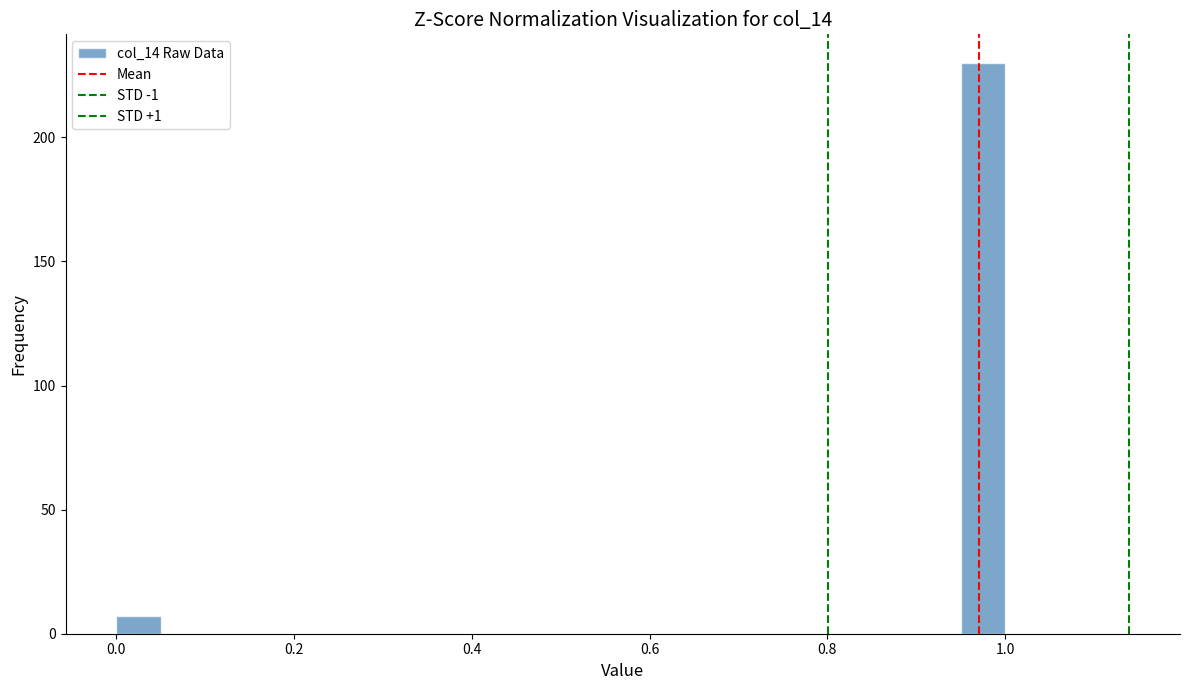

Read against the x-axis, roughly where is the centre of the tallest bar?

0.98